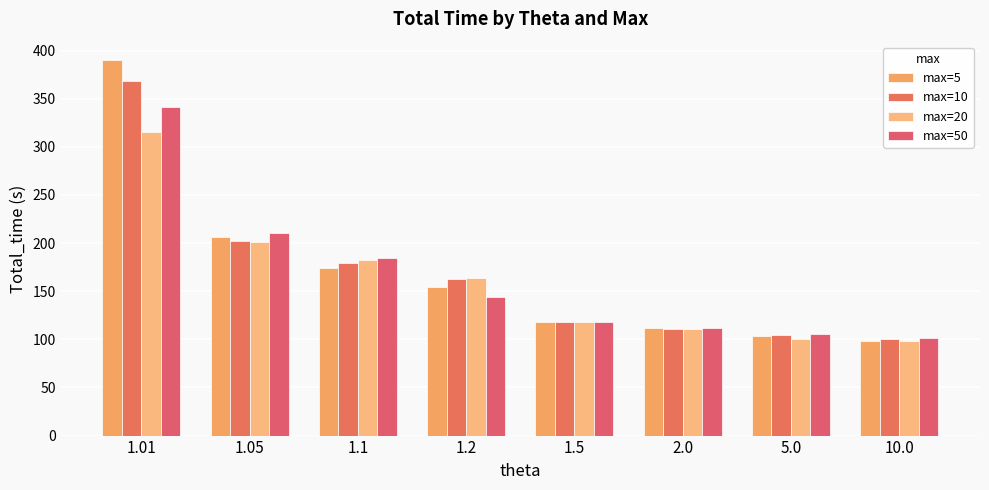

Reading right to left, transcribe all the data shown in this chart.

max=5: 10.0=98.7	5.0=103.9	2.0=111.4	1.5=117.6	1.2=154.2	1.1=174.3	1.05=206.1	1.01=389.8
max=10: 10.0=100.5	5.0=104.1	2.0=110.9	1.5=117.5	1.2=162.5	1.1=179.7	1.05=202.0	1.01=368.3
max=20: 10.0=98.0	5.0=100.6	2.0=111.2	1.5=117.7	1.2=163.4	1.1=182.4	1.05=201.3	1.01=315.0
max=50: 10.0=101.3	5.0=105.4	2.0=111.9	1.5=118.2	1.2=143.8	1.1=184.9	1.05=210.1	1.01=341.5